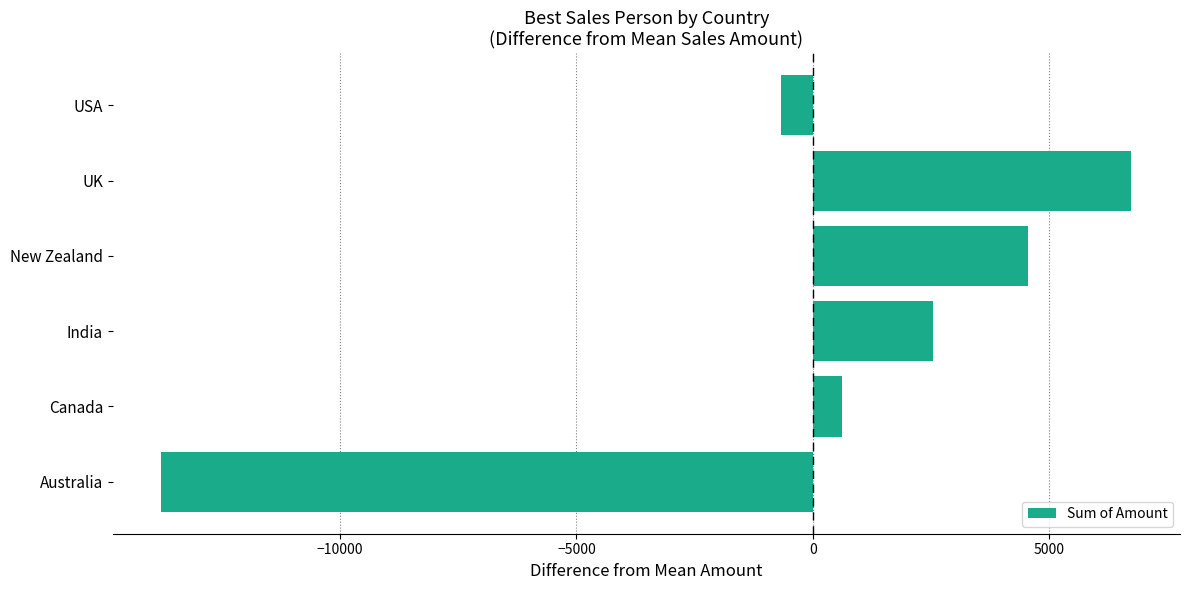

What is the greatest value displayed?

6744.5